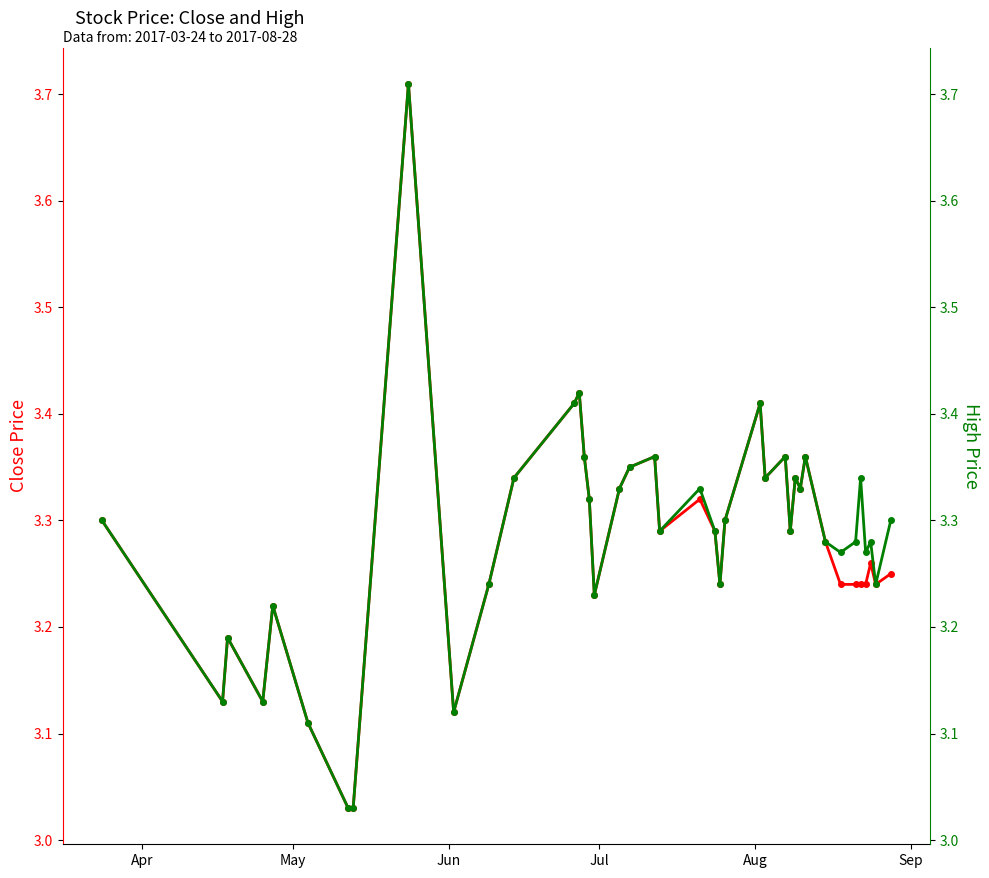

What is the average value of the Close series?

3.3